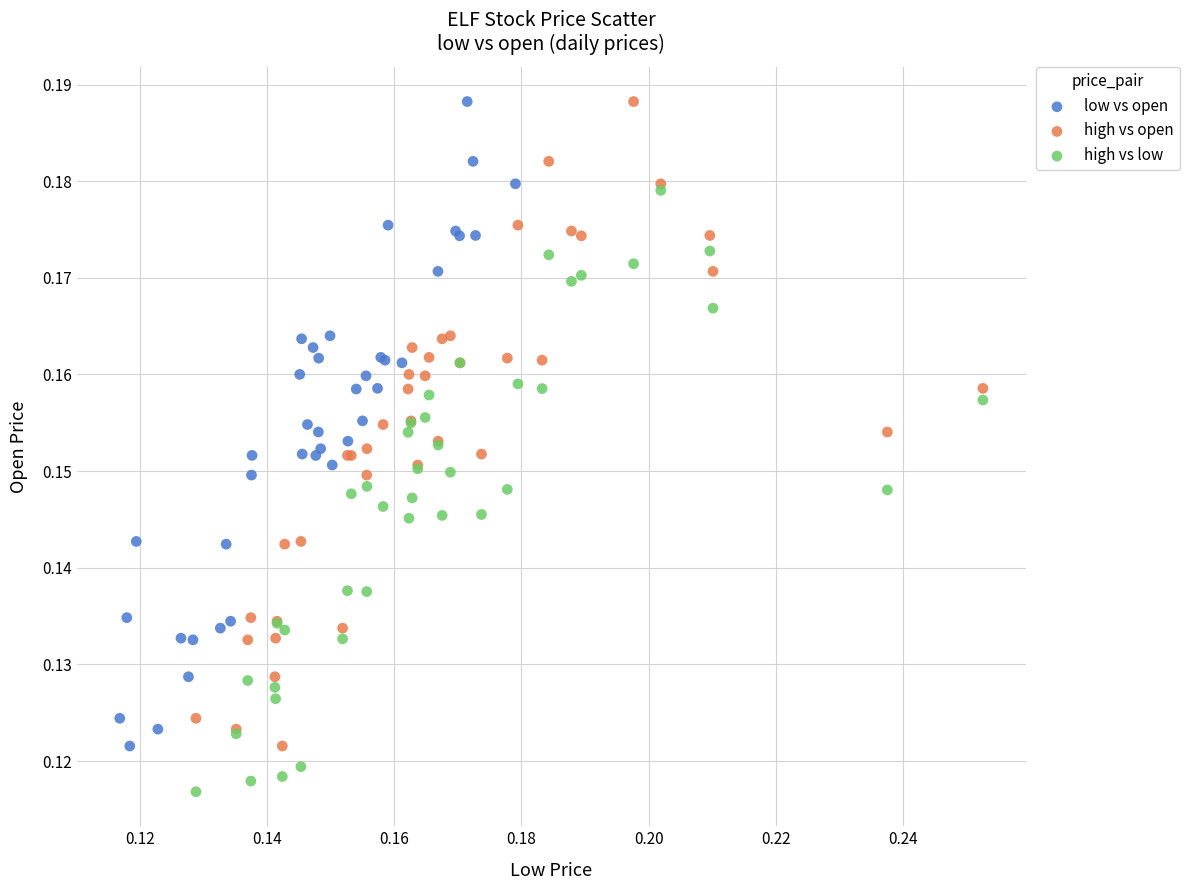

Which series reaches the minimum Y coordinate?

high vs low